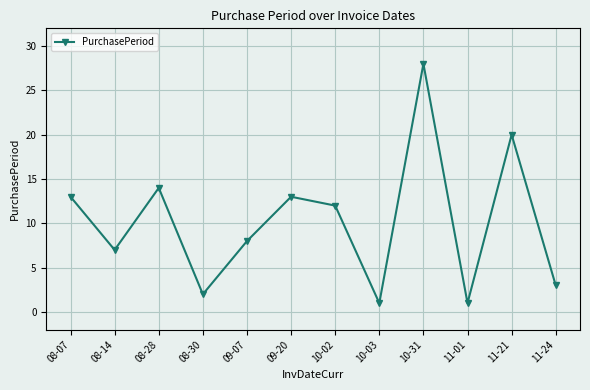

At which category does the chart reach its peak across all series?

10-31